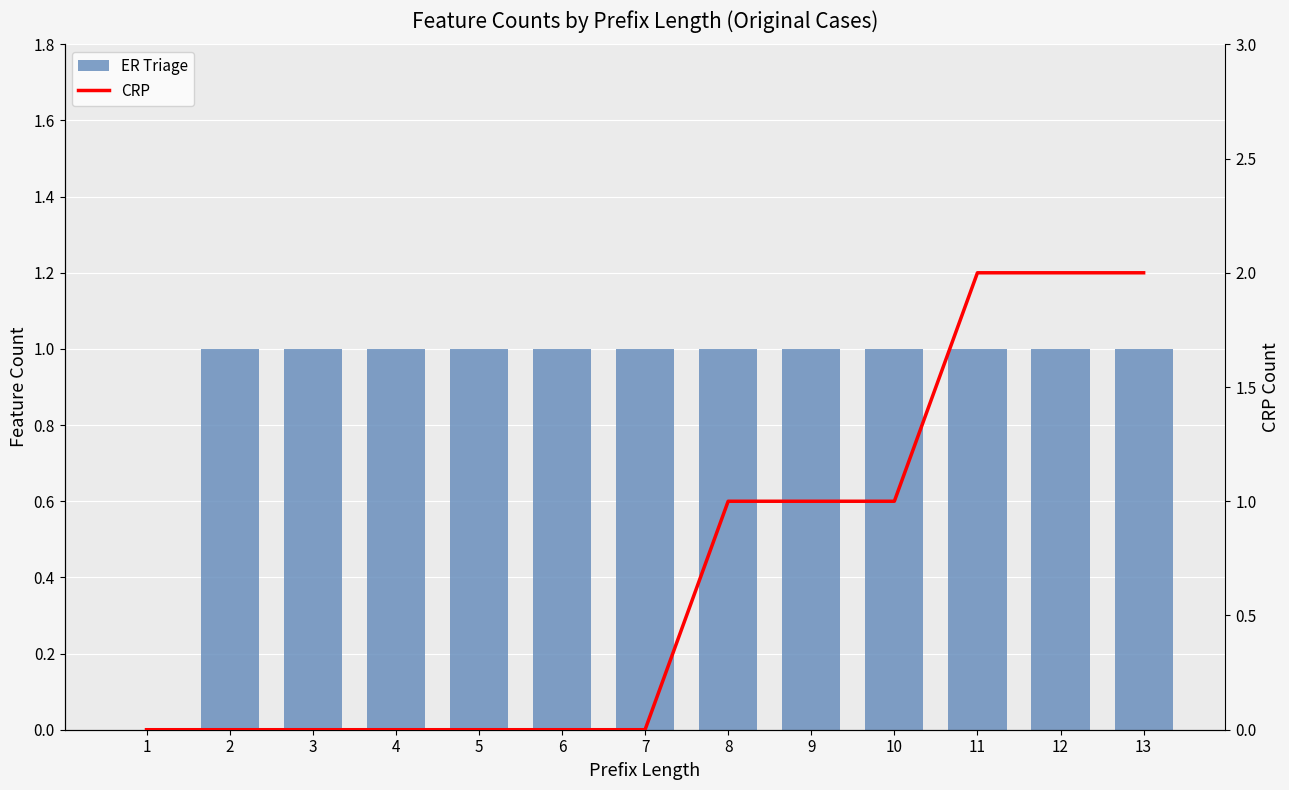

What is the difference between the CRP values at 5 and 13?

2